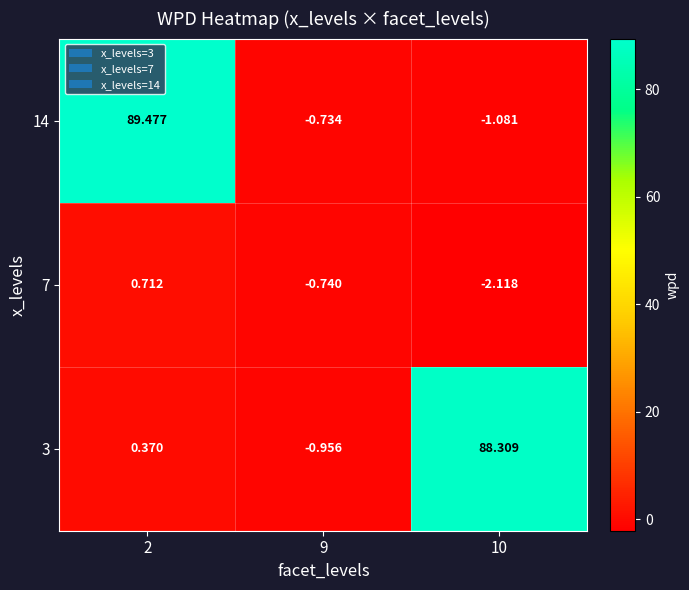

Which series changed the most between 2 and 10?

14